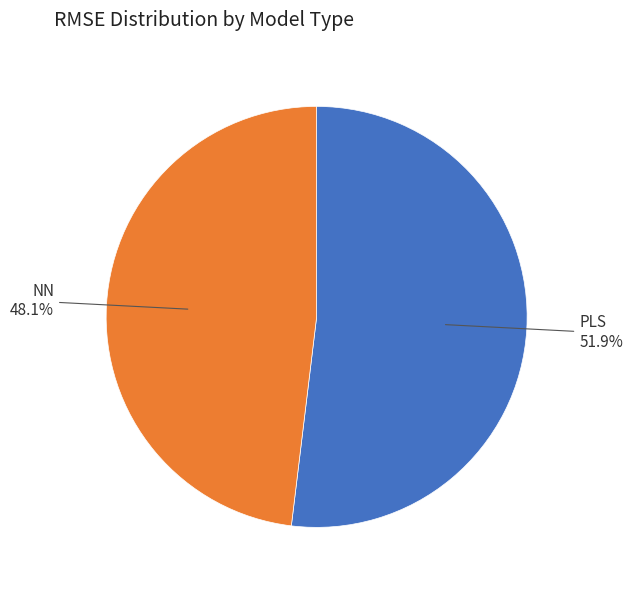

Which category has the biggest portion of the pie?

PLS